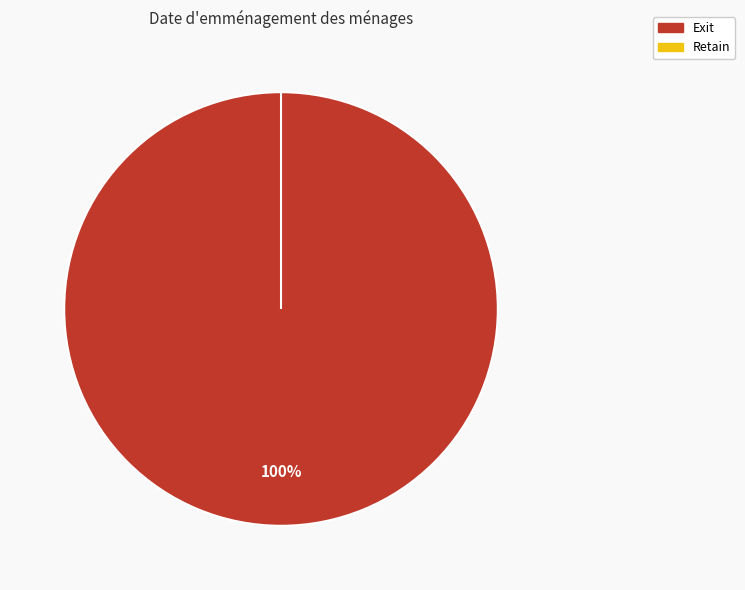

Is there any slice that represents more than half of the pie?

Yes